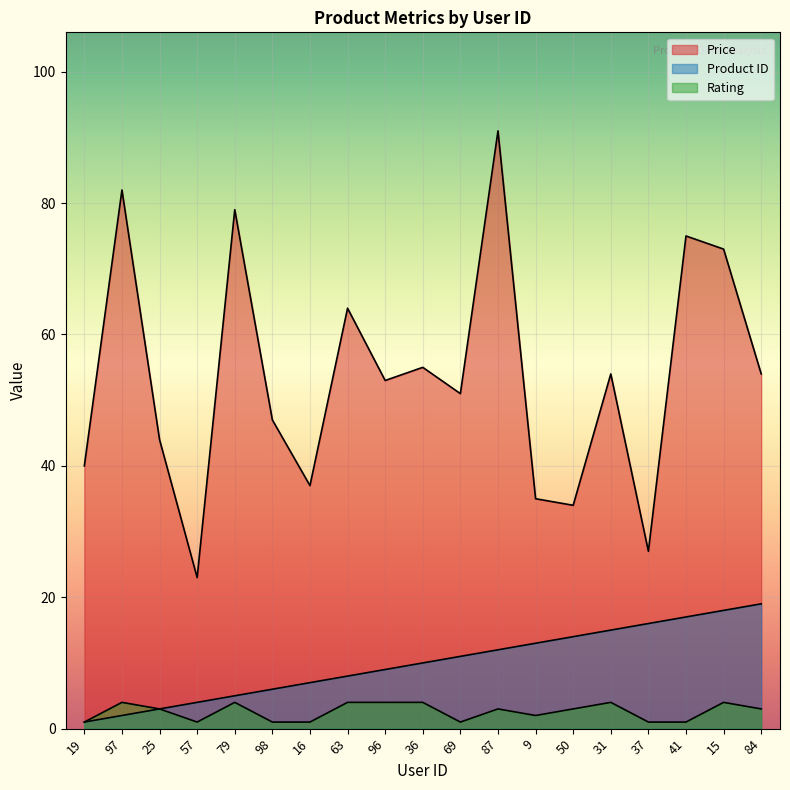

What is the label of the 7th point from the left?

16